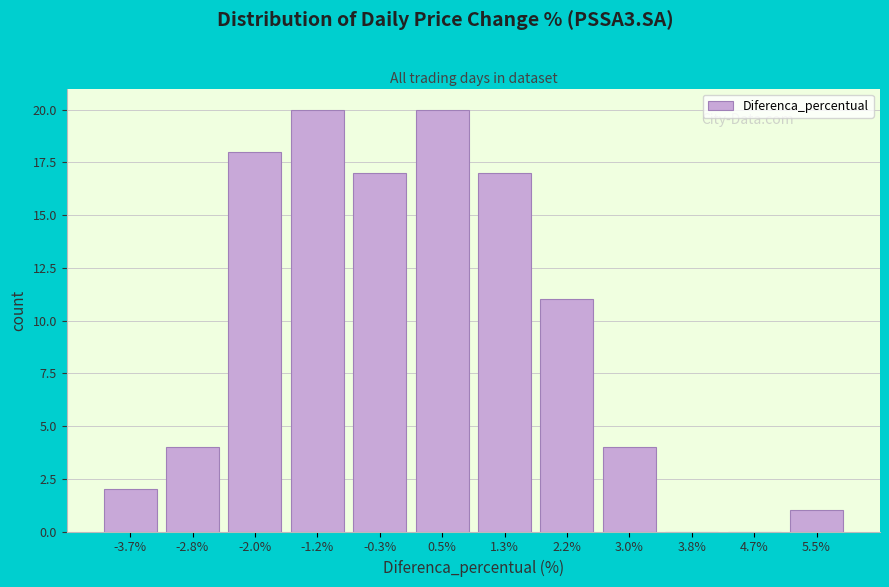

Reading left to right, transcribe this chart: for each bar, give the range it covers on the x-axis and its height. Neither the bar edges nor the heights are printed on the chart, so give them approximately, as read against the axes.

-4.1 to -3.2: 2
-3.2 to -2.4: 4
-2.4 to -1.6: 18
-1.6 to -0.7: 20
-0.7 to 0.1: 17
0.1 to 0.9: 20
0.9 to 1.7: 17
1.7 to 2.6: 11
2.6 to 3.4: 4
3.4 to 4.2: 0
4.2 to 5.1: 0
5.1 to 5.9: 1